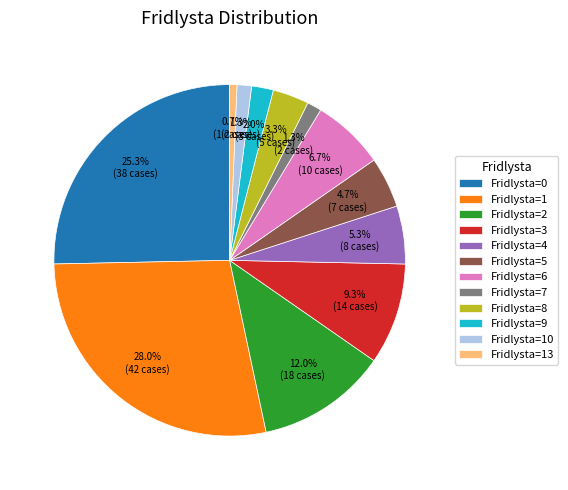

Which slice is the smallest?

Fridlysta=13